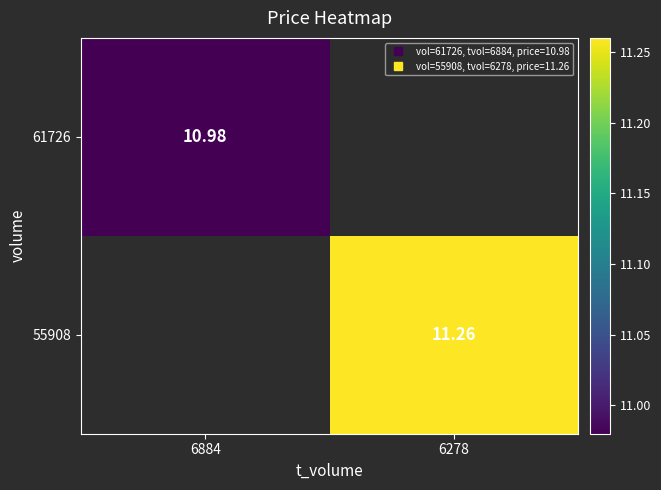

List the labels in order of 55908 value, largest first.

6884, 6278